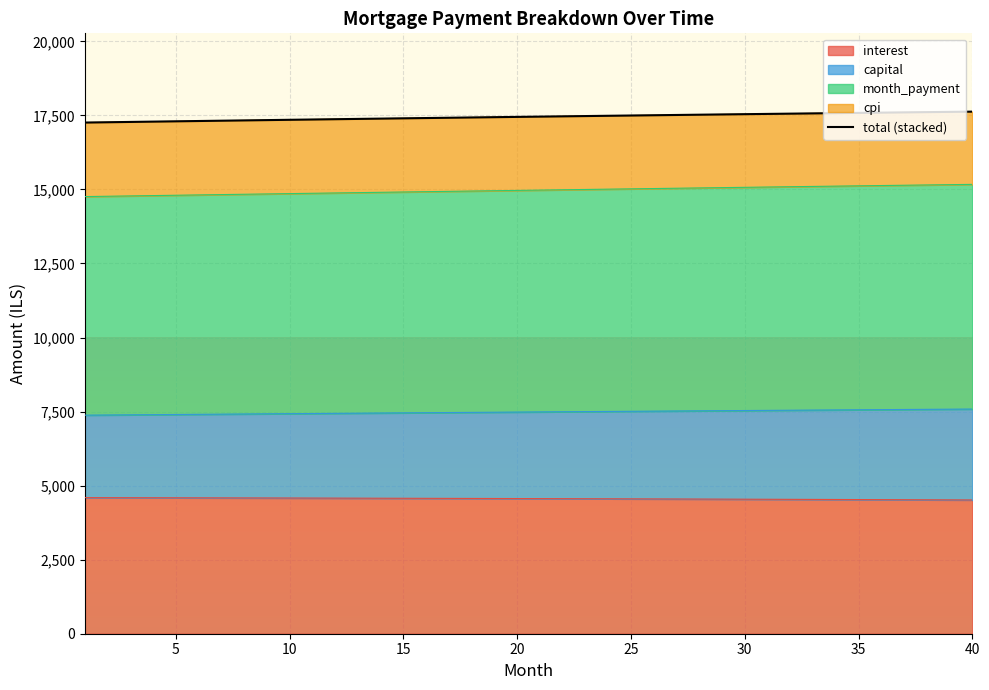

What is the highest value of the interest series?

4594.8